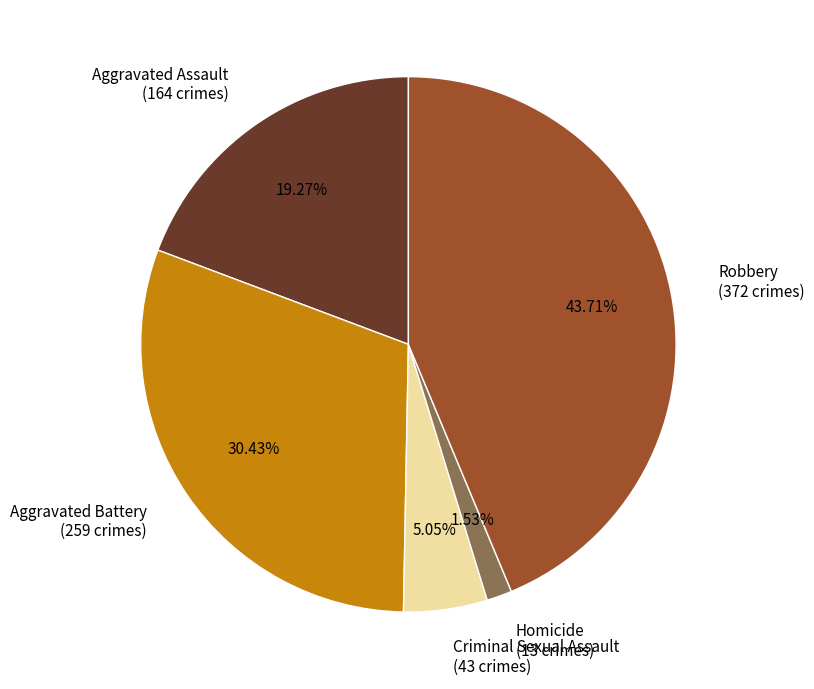

What percentage is the Aggravated Battery slice, to the nearest percent?

30%